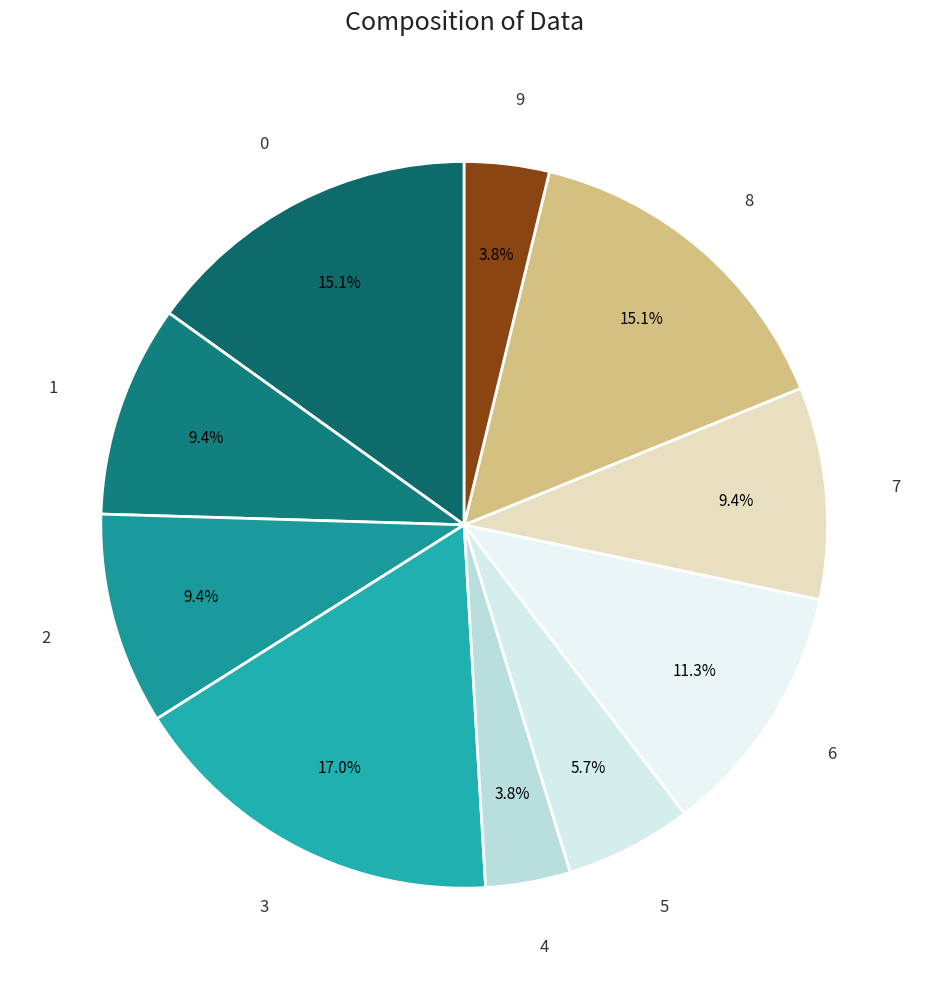

How many slices are in this pie chart?

10